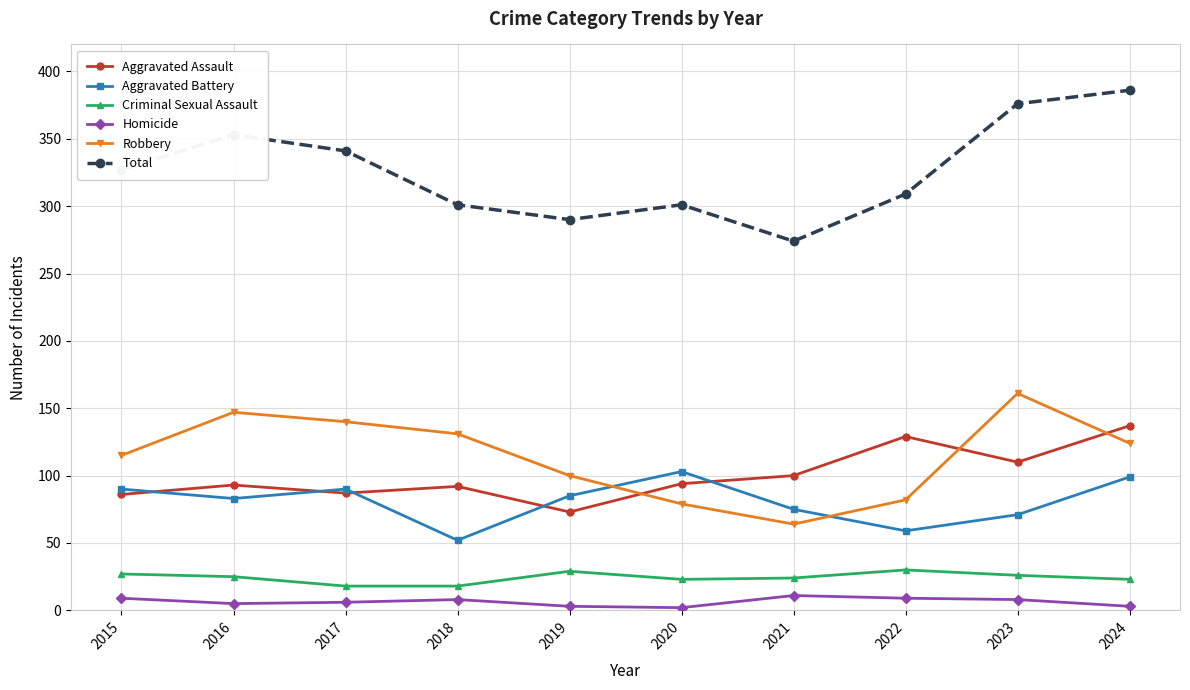

Where is the first local minimum for Aggravated Battery?

2016